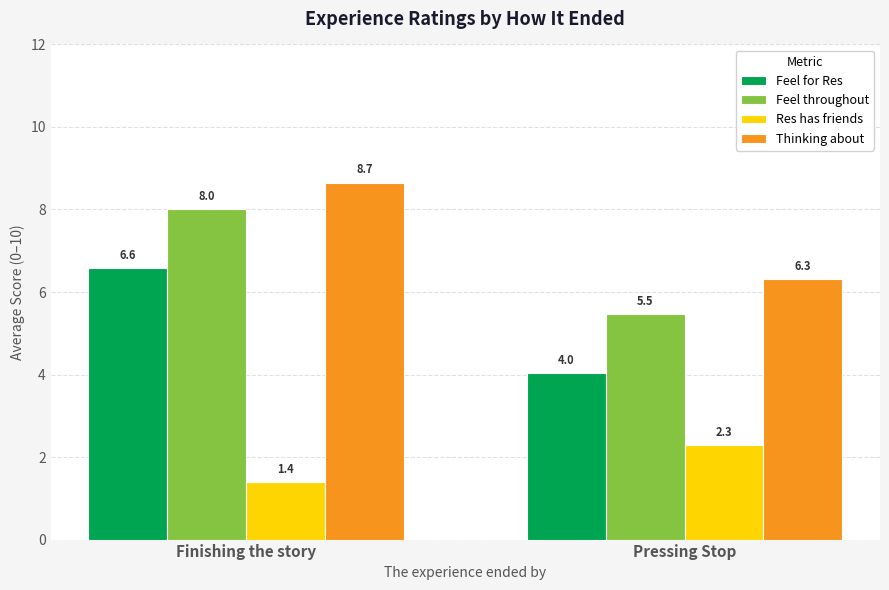

What are all the series names shown in the legend?

Feel for Res, Feel throughout, Res has friends, Thinking about